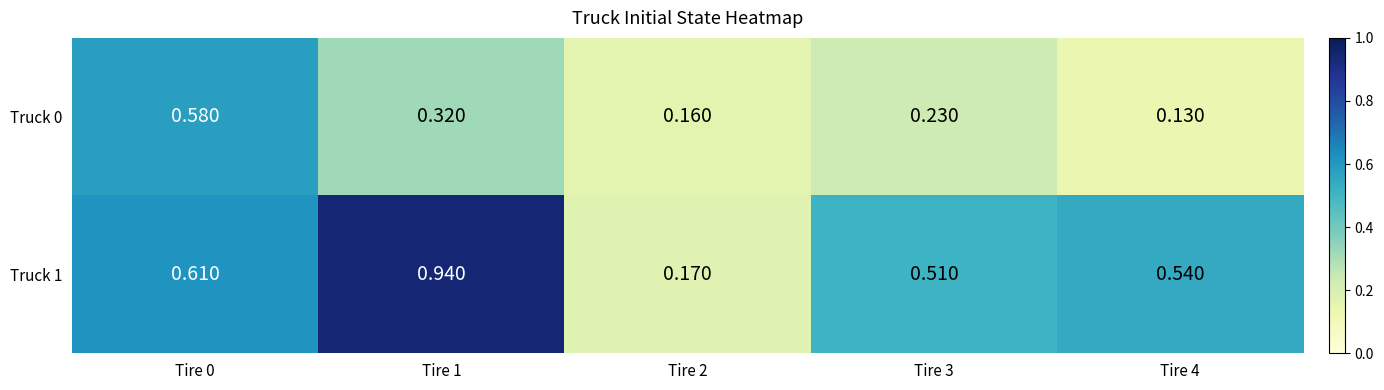

List the series in order of their overall mean, highest first.

Truck 1, Truck 0